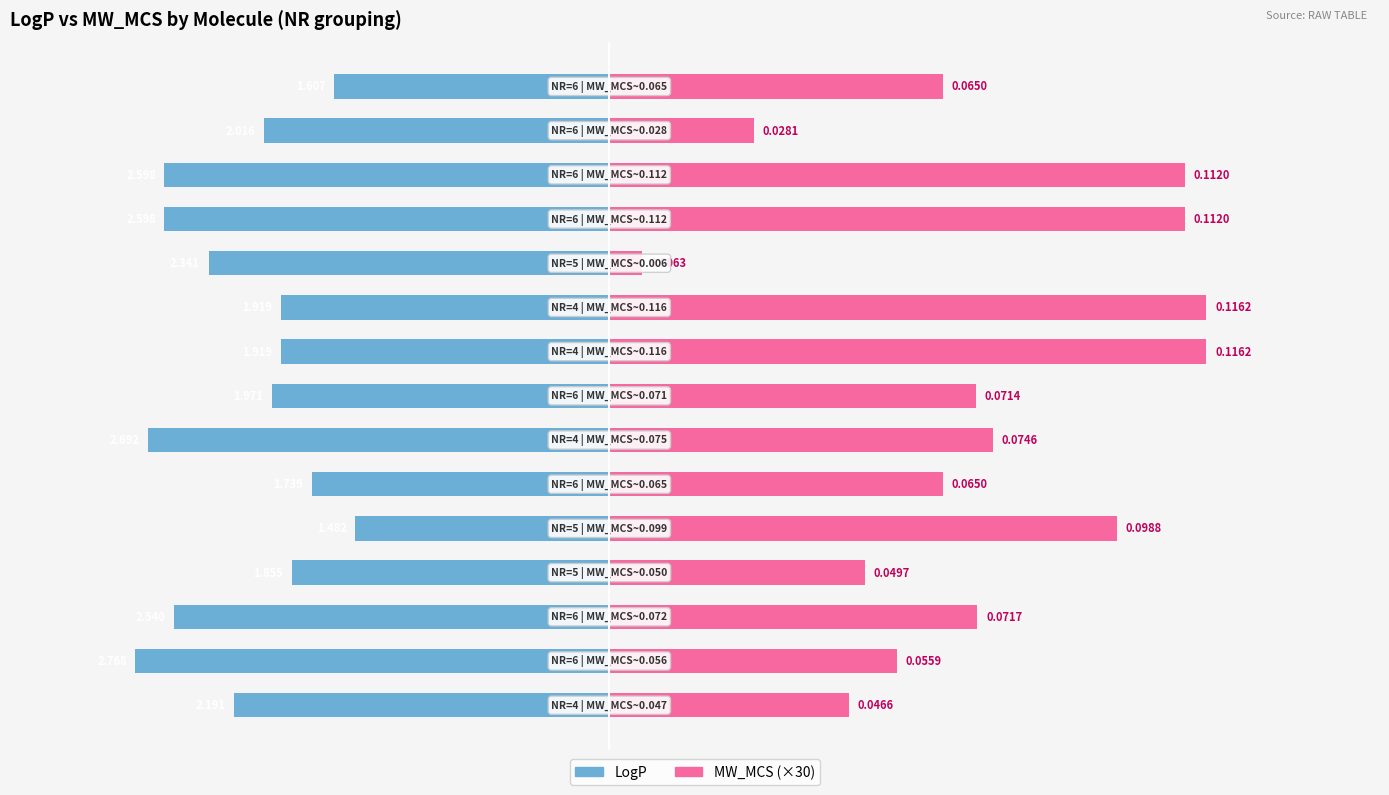

Reading left to right, list all the values displayed in this chart.

LogP: -2.2	-2.8	-2.5	-1.9	-1.5	-1.7	-2.7	-2.0	-1.9	-1.9	-2.3	-2.6	-2.6	-2.0	-1.6
MW_MCS (×30): 1.4	1.7	2.1	1.5	3.0	2.0	2.2	2.1	3.5	3.5	0.2	3.4	3.4	0.8	2.0